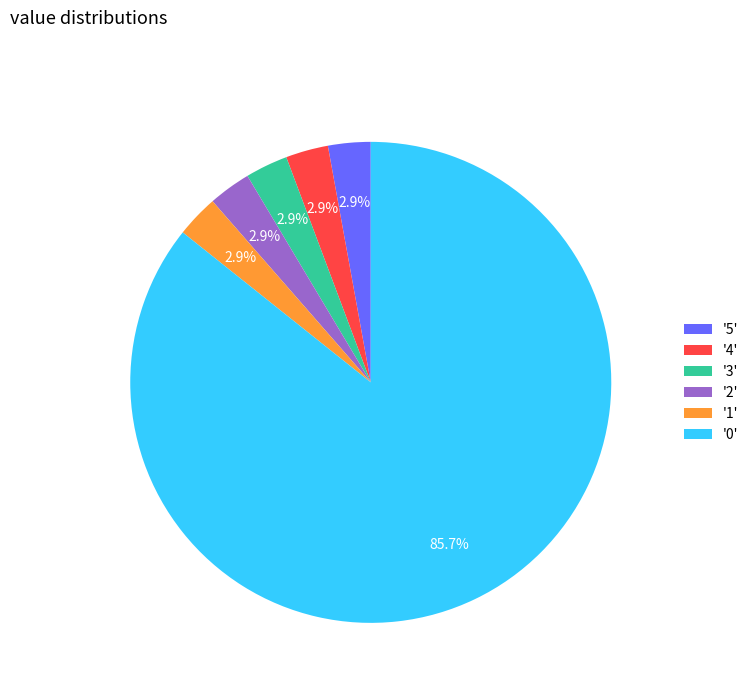

Combined, do '3' and '5' account for over 50%?

No